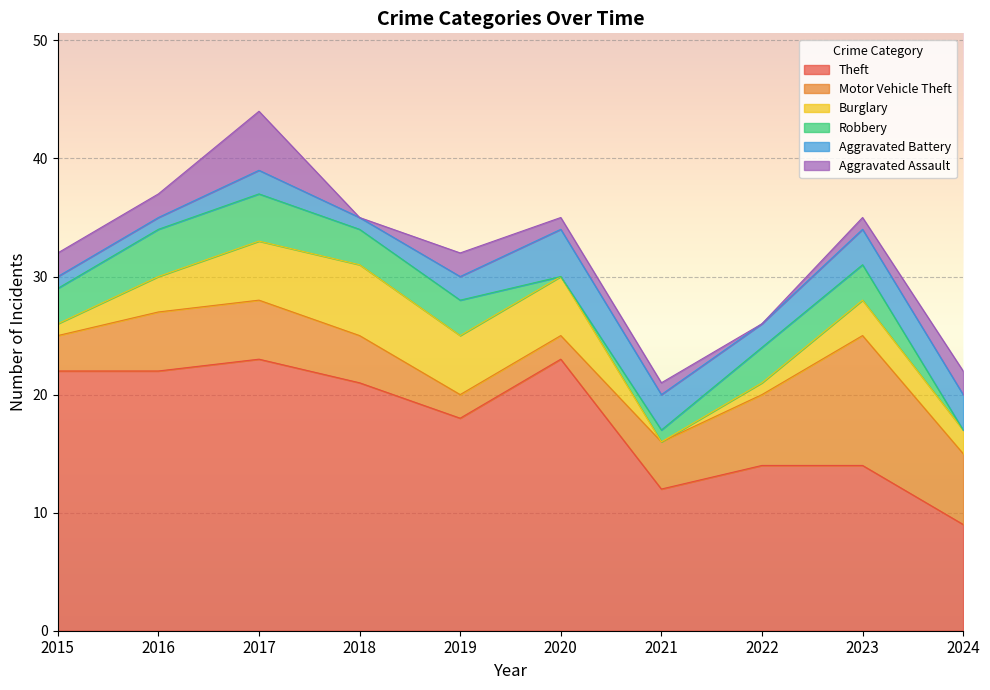

Reading left to right, extract all data points from this chart.

Theft: 22	22	23	21	18	23	12	14	14	9
Motor Vehicle Theft: 3	5	5	4	2	2	4	6	11	6
Burglary: 1	3	5	6	5	5	0	1	3	2
Robbery: 3	4	4	3	3	0	1	3	3	0
Aggravated Battery: 1	1	2	1	2	4	3	2	3	3
Aggravated Assault: 2	2	5	0	2	1	1	0	1	2